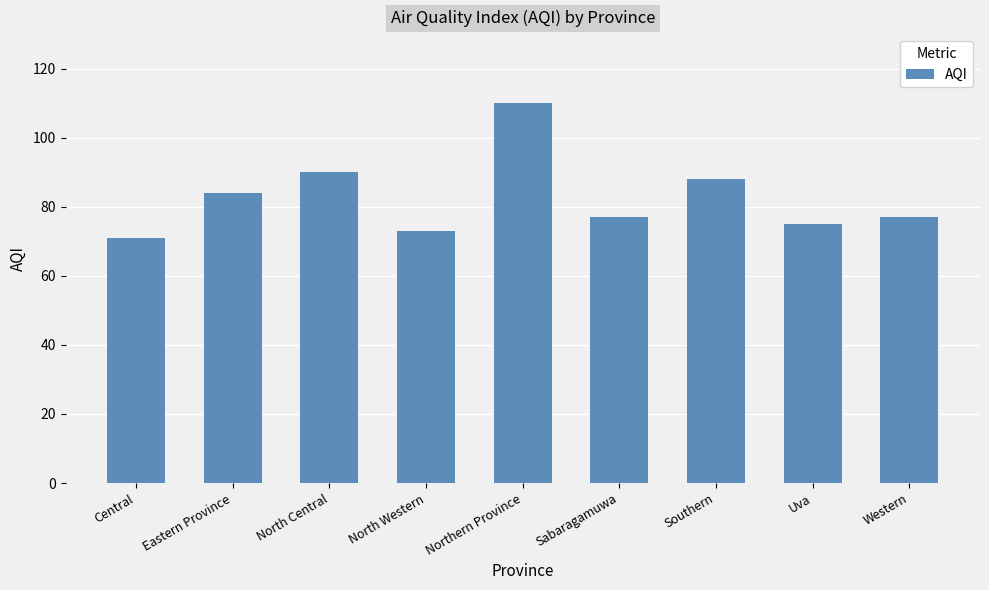

Count the number of data series in this chart.

1